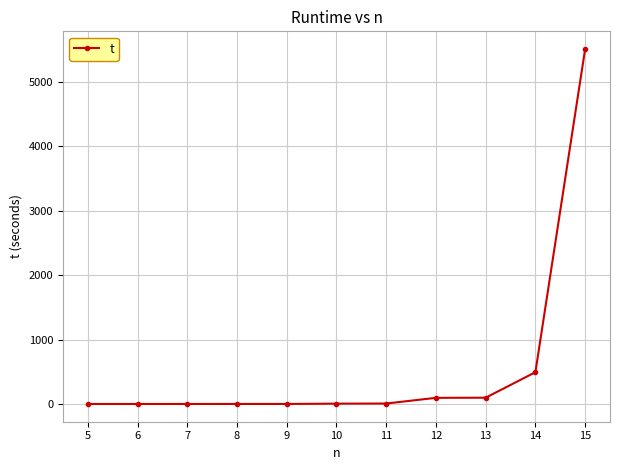

What is the sum of all values?

6210.5